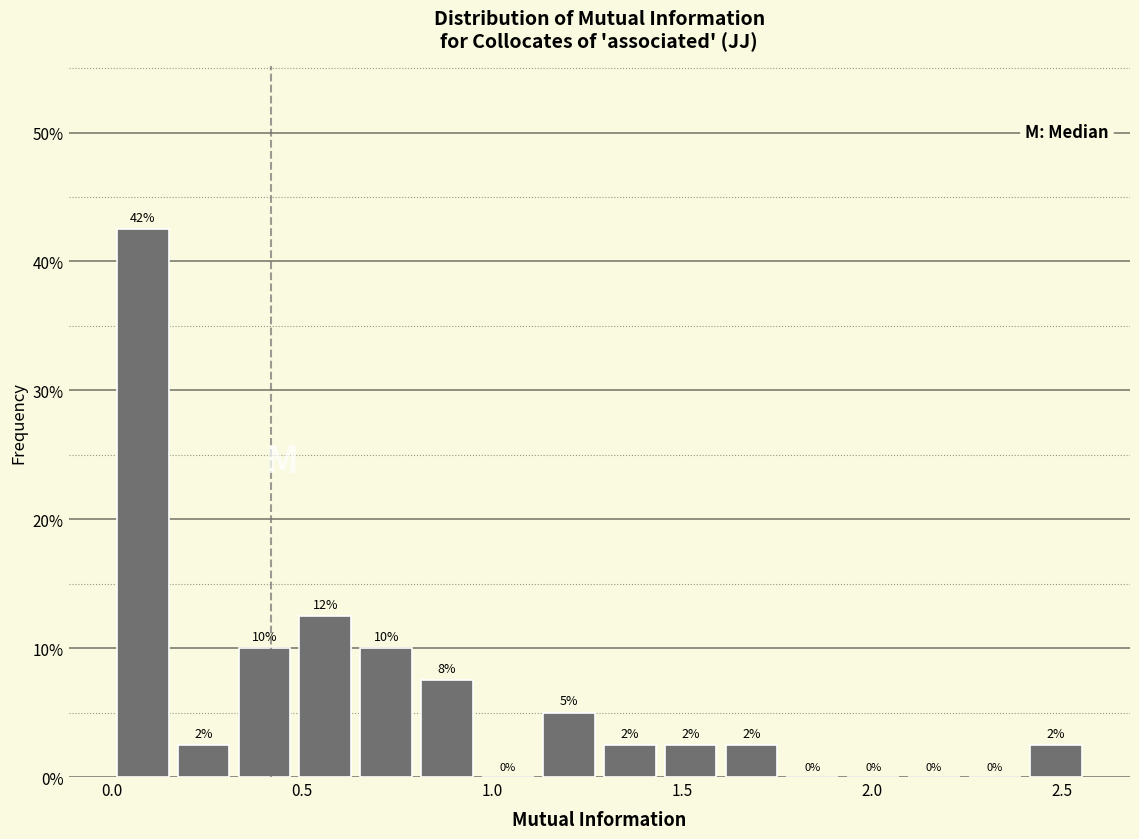

Around what value on the x-axis is the tallest bar? Give the approximate position of its centre, as read against the axis.

0.10